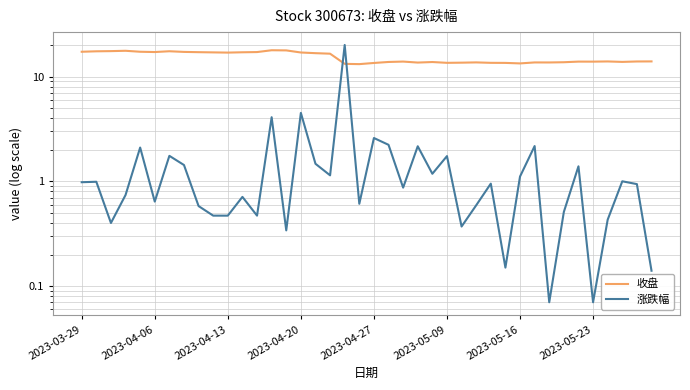

Reading right to left, what are all the values shown in this chart?

收盘: 13.9	13.9	13.8	13.9	13.9	13.9	13.7	13.6	13.6	13.3	13.5	13.5	13.7	13.6	13.5	13.8	13.6	13.9	13.8	13.5	13.1	13.2	16.5	16.7	17.0	17.8	17.8	17.1	17.1	16.9	17.0	17.1	17.2	17.4	17.1	17.2	17.6	17.5	17.4	17.2
涨跌幅: 0.1	0.9	1.0	0.4	0.1	1.4	0.5	0.1	2.2	1.1	0.1	0.9	0.6	0.4	1.7	1.2	2.2	0.9	2.2	2.6	0.6	20.0	1.1	1.5	4.5	0.3	4.1	0.5	0.7	0.5	0.5	0.6	1.4	1.8	0.6	2.1	0.7	0.4	1.0	1.0